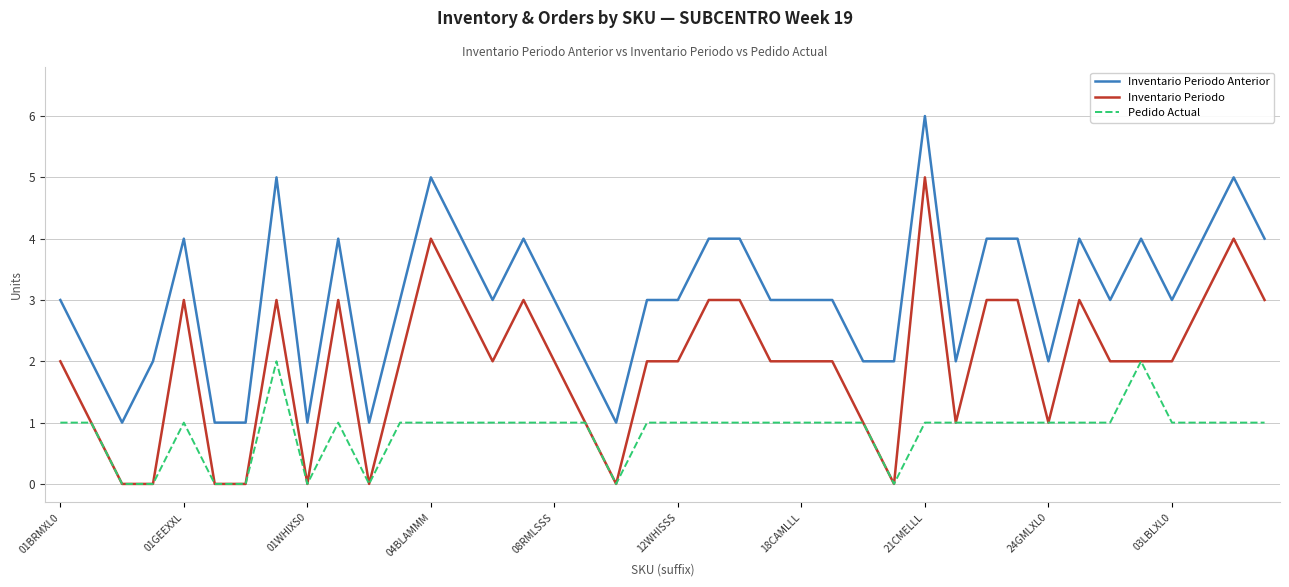

True or false: Inventario Periodo and Inventario Periodo Anterior cross at least once.

False